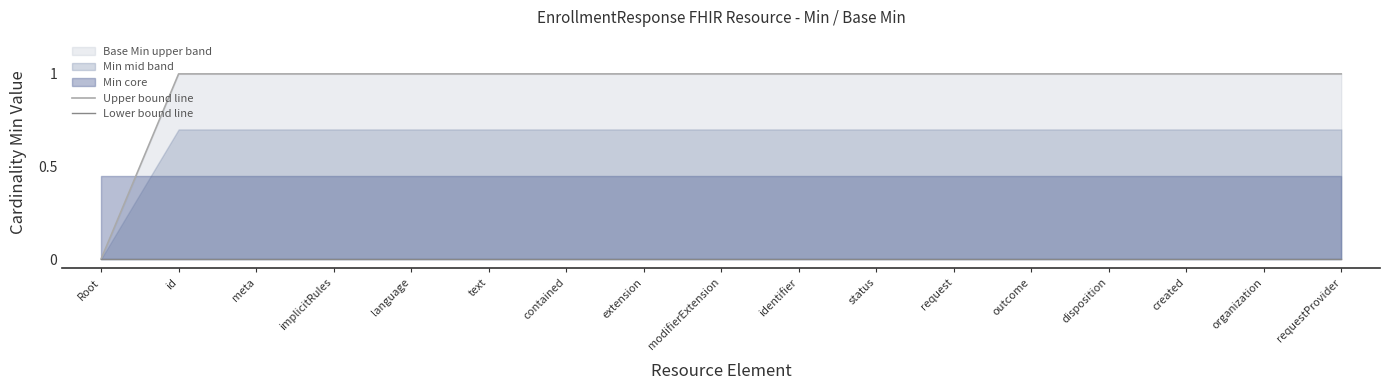

Is it true that Upper bound line equals 1 at extension?

True